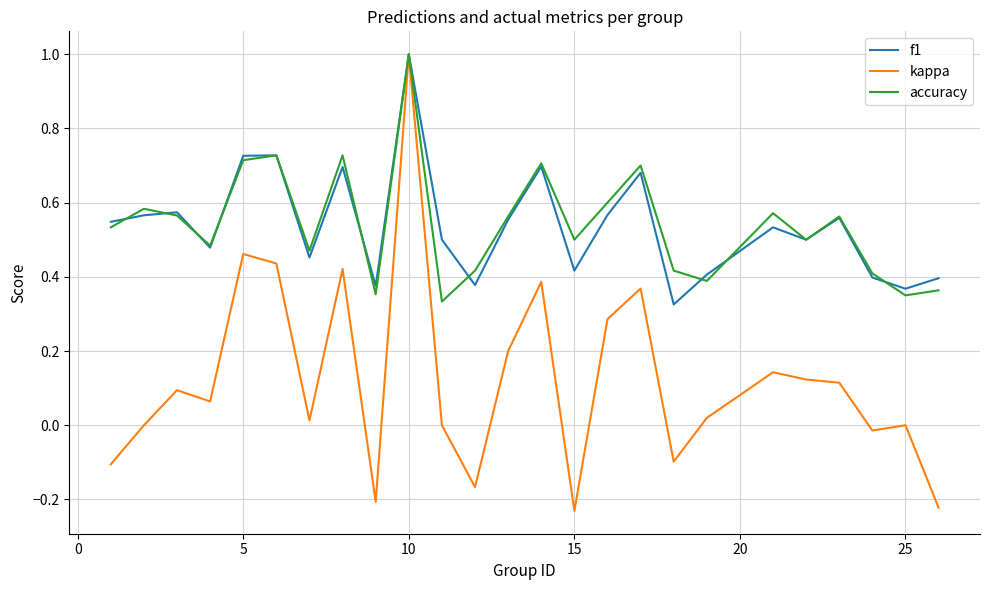

What is the maximum value for kappa?

1.0